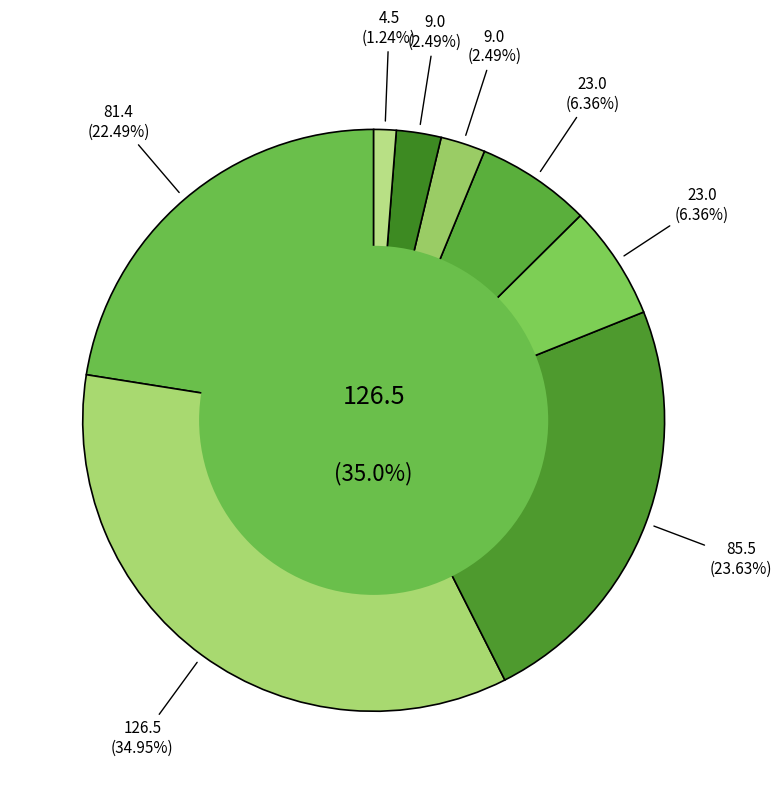

Do 2369 and 59923 together represent more than half of the pie?

Yes